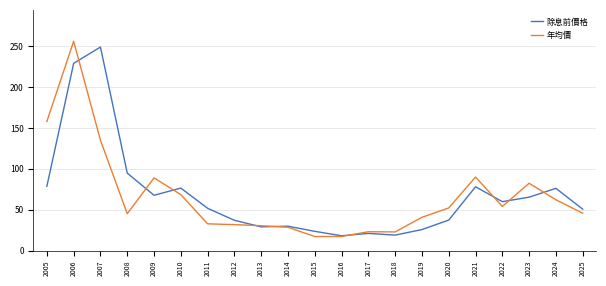

Between 2006 and 2012, which series saw the biggest shift?

年均價